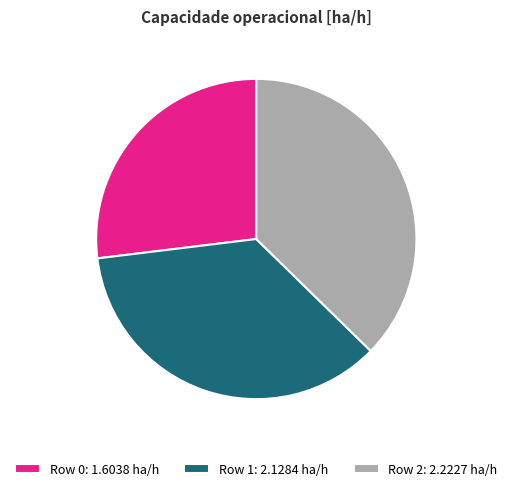

Approximately how many times larger is the value at Row 2: 2.2227 ha/h compared to Row 1: 2.1284 ha/h?

1.0